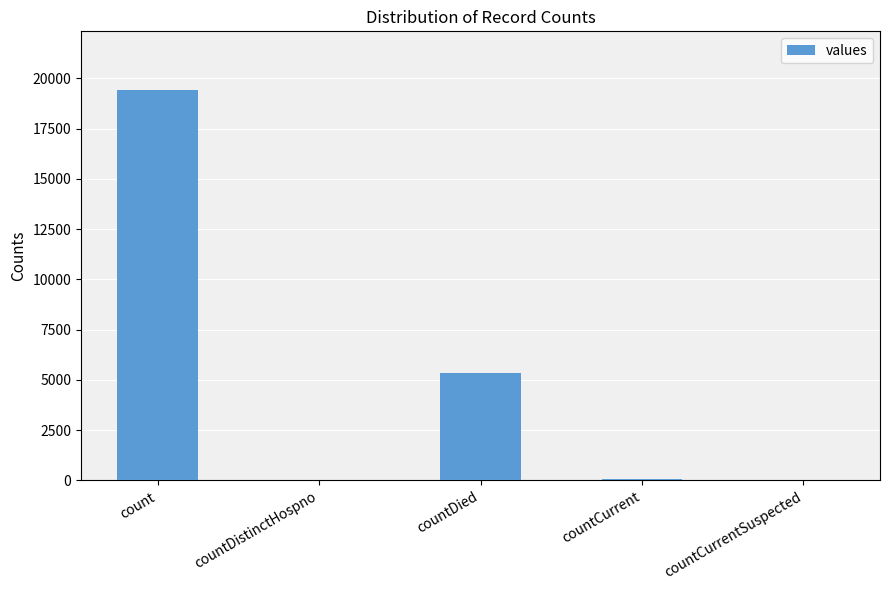

The value at countCurrentSuspected is 0. True or false?

True